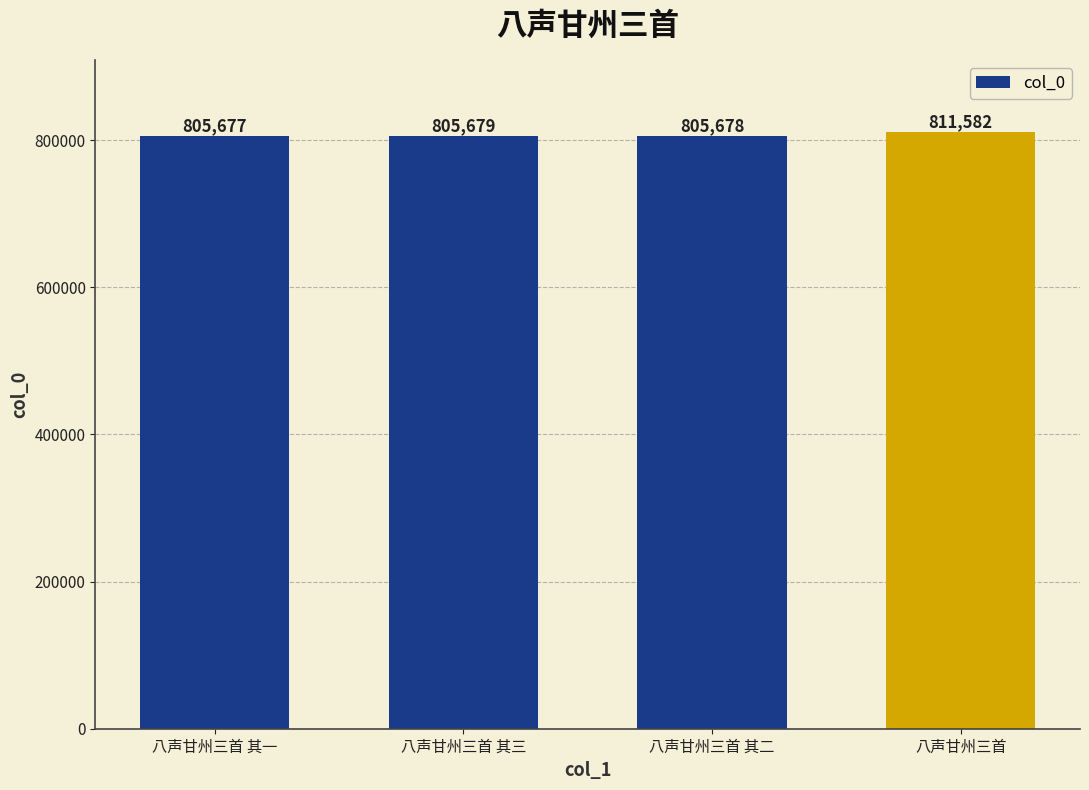

What is the sum of the values at 八声甘州三首 其三 and 八声甘州三首 其一?

1611356